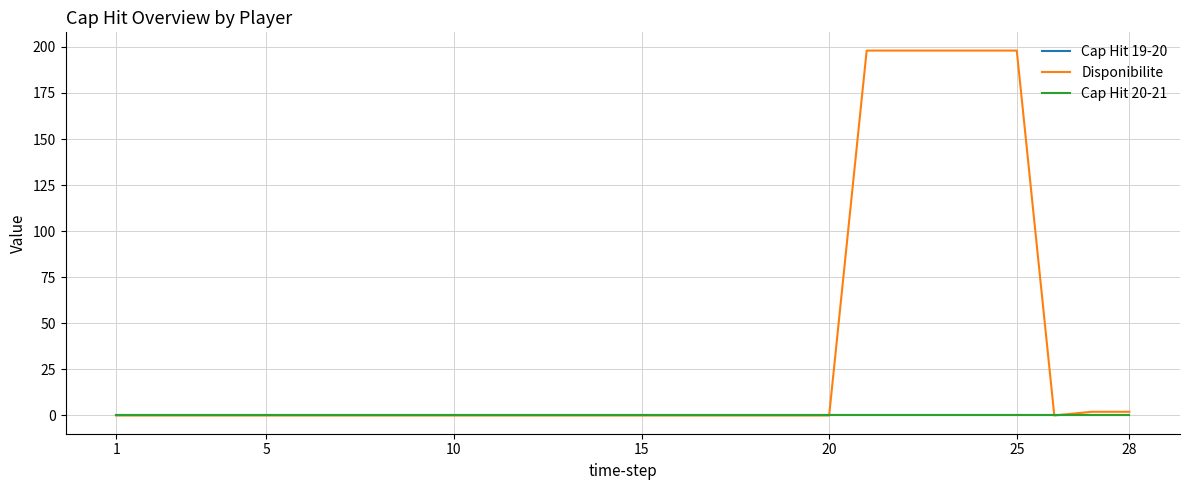

Does the chart display data point markers on the line(s)?

No